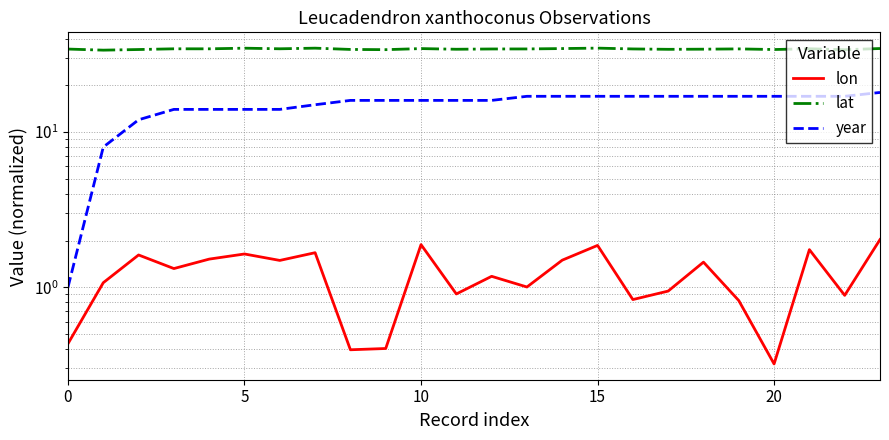

True or false: year has a value of 6.2 at 18.

False